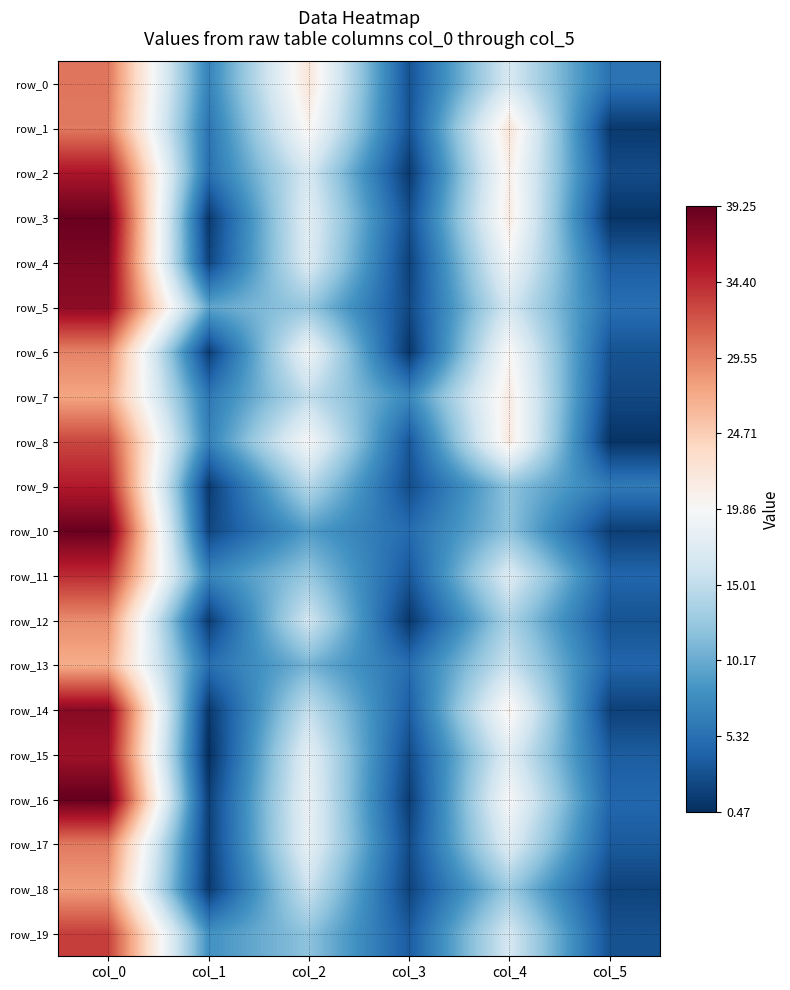

List the series in order of their peak value, highest first.

row_16, row_3, row_10, row_4, row_14, row_5, row_15, row_2, row_9, row_11, row_19, row_8, row_0, row_1, row_17, row_6, row_12, row_18, row_7, row_13